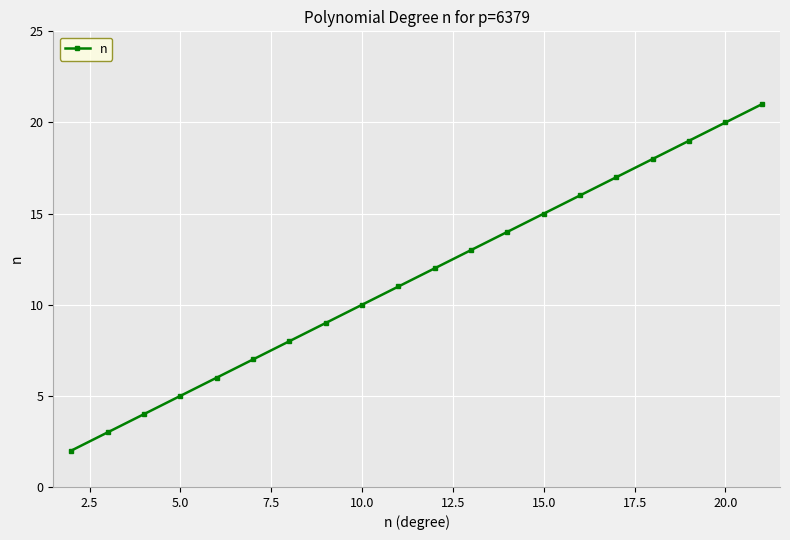

What is the difference between the second highest and minimum values?

18